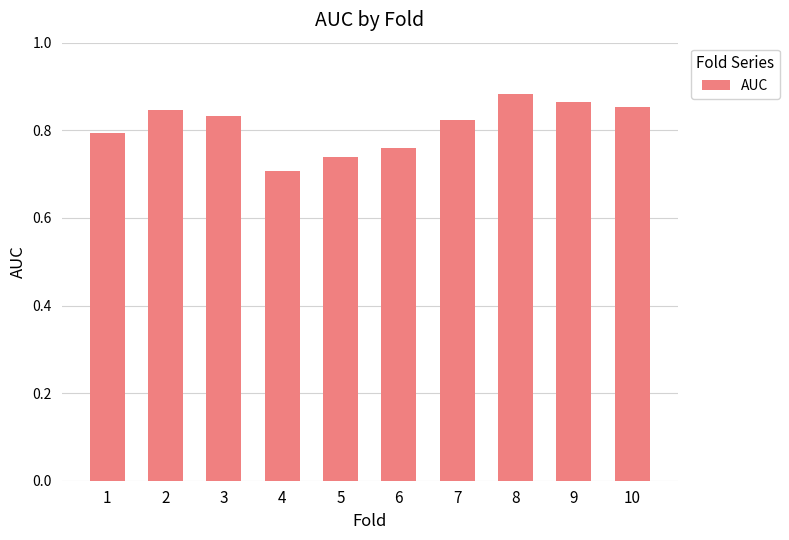

At which label is the value closest to 0?

4